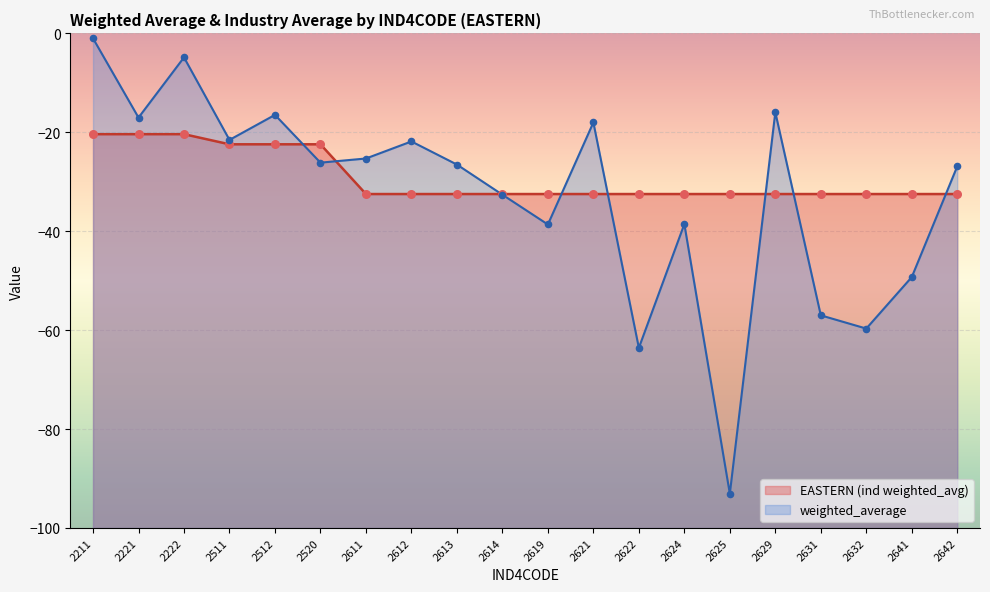

Which series has the largest total across all categories?

EASTERN